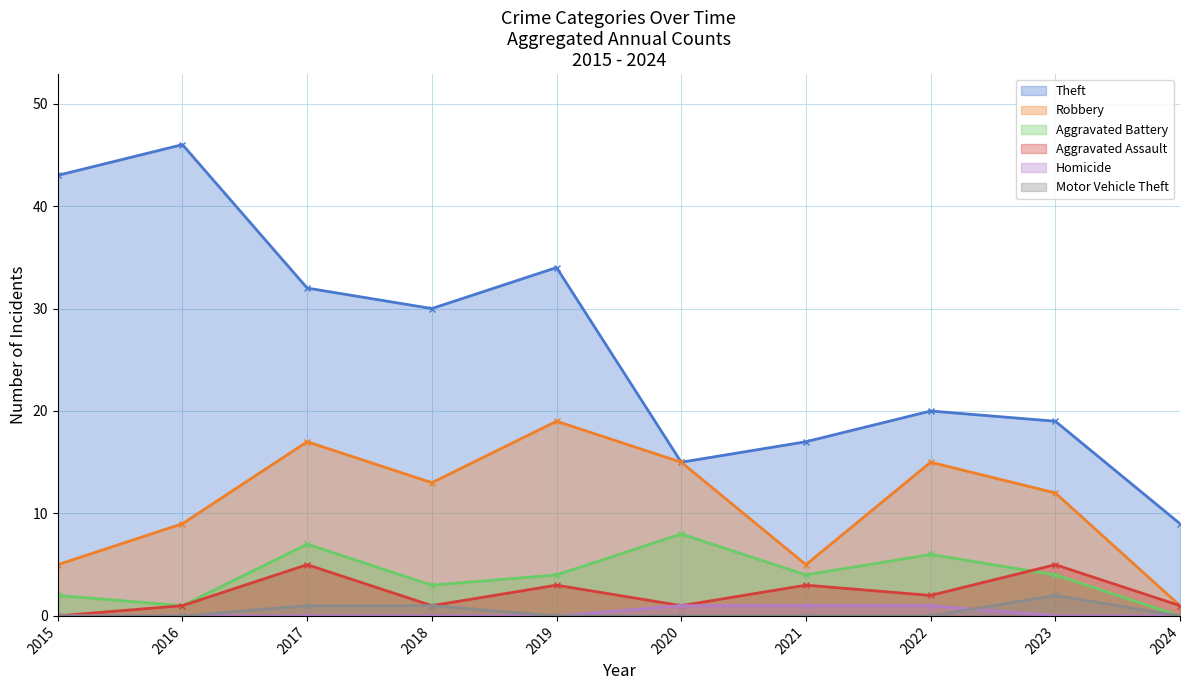

Is the value of Robbery at 2021 greater than the value of Motor Vehicle Theft at 2024?

Yes